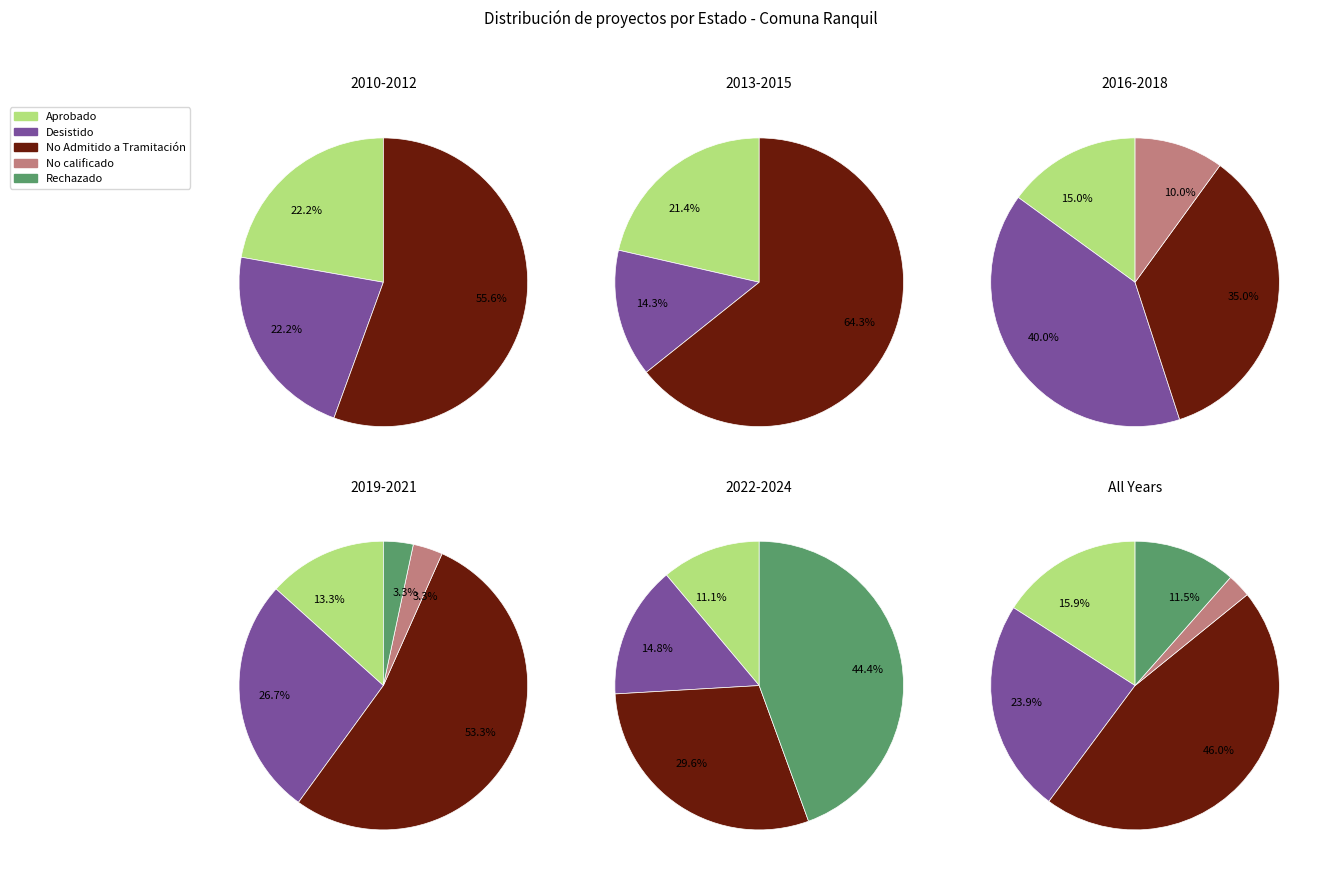

Approximately how many times larger is the value at No calificado compared to Rechazado?

0.2